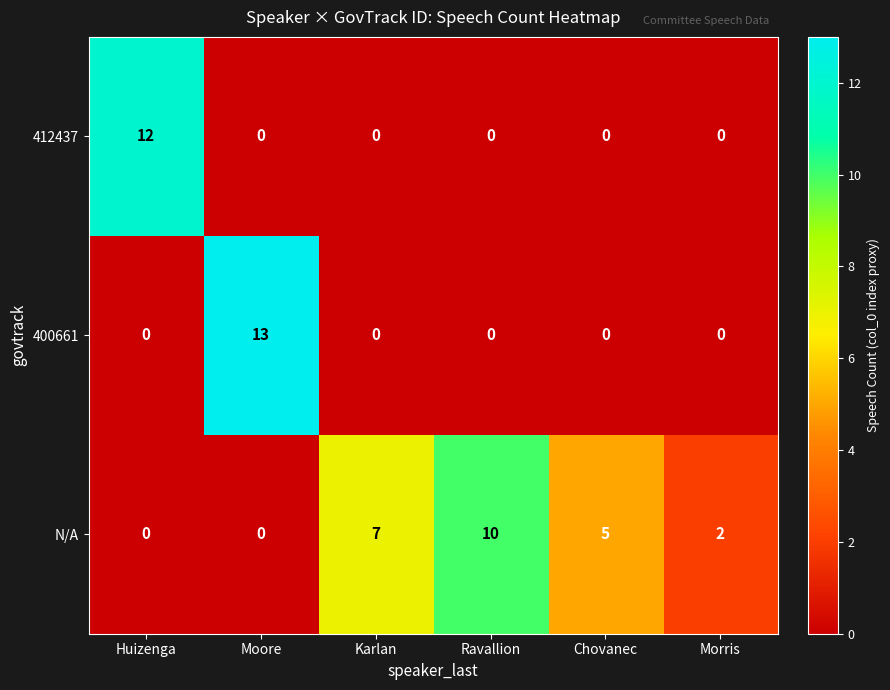

True or false: N/A has a value of 0 at Huizenga.

True